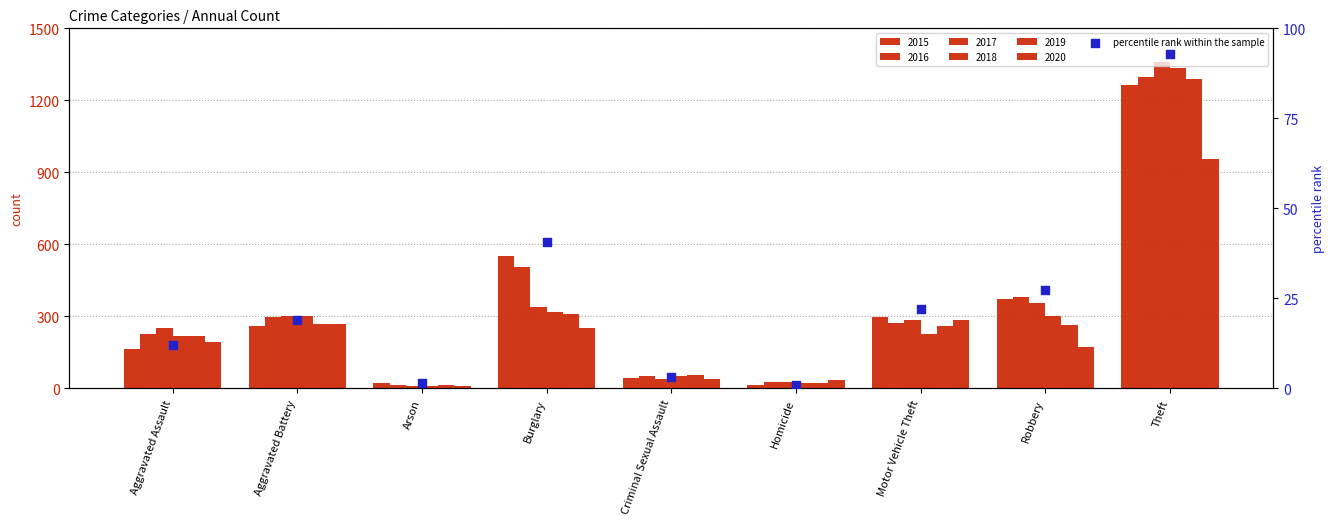

What is the change in value from Robbery to Theft?

+65.6